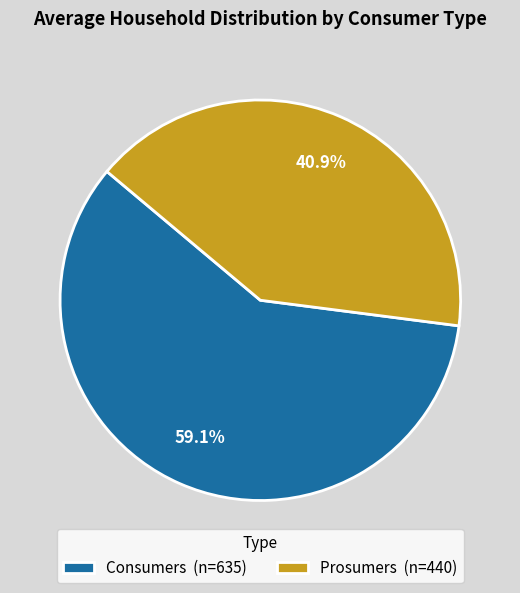

Which has a higher value, Prosumers or Consumers?

Consumers